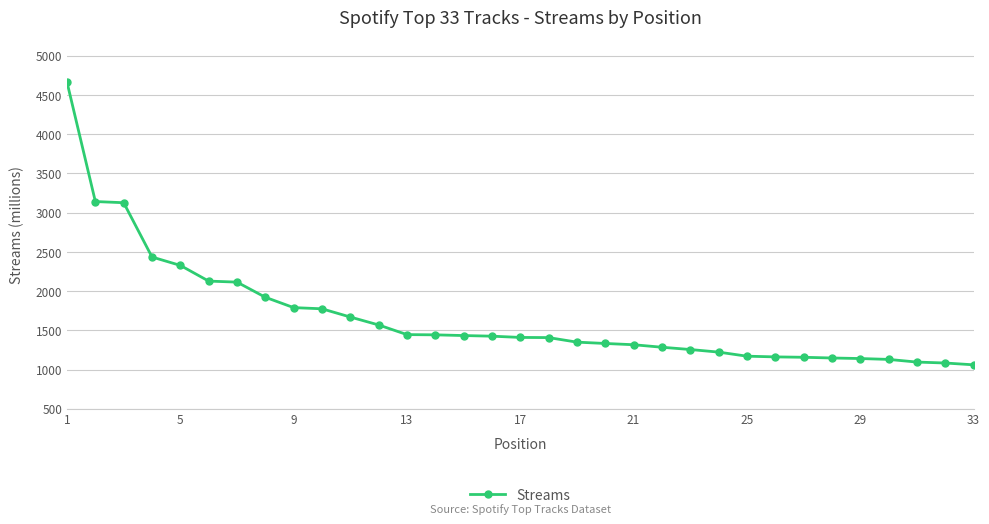

What is the difference between the maximum and minimum values?

3601